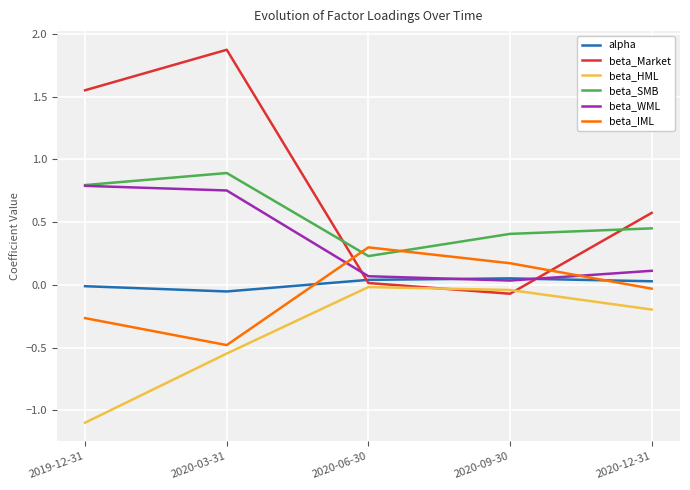

What is the lowest value of the beta_HML series?

-1.1